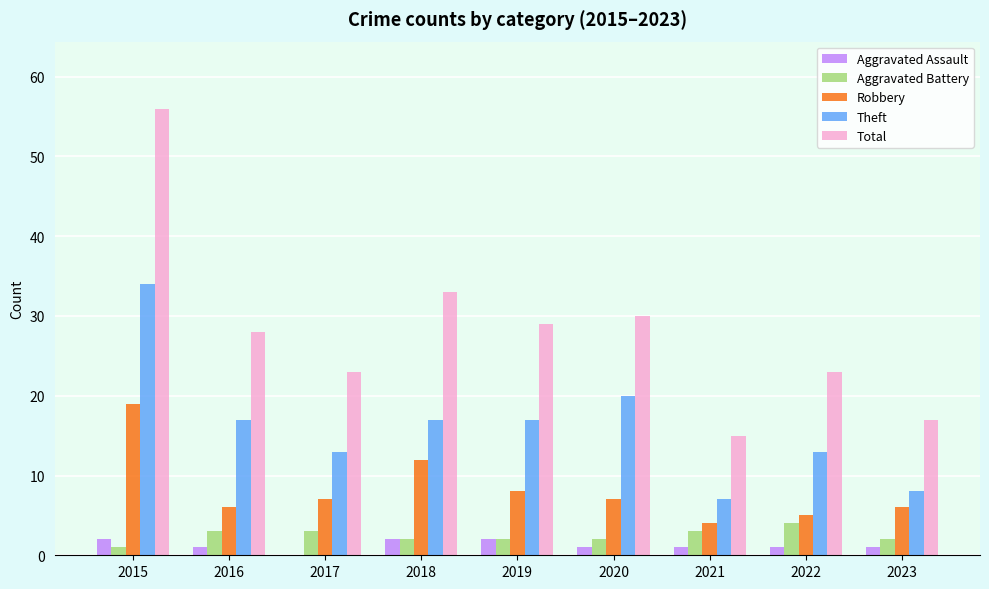

What is the maximum value for Aggravated Battery?

4